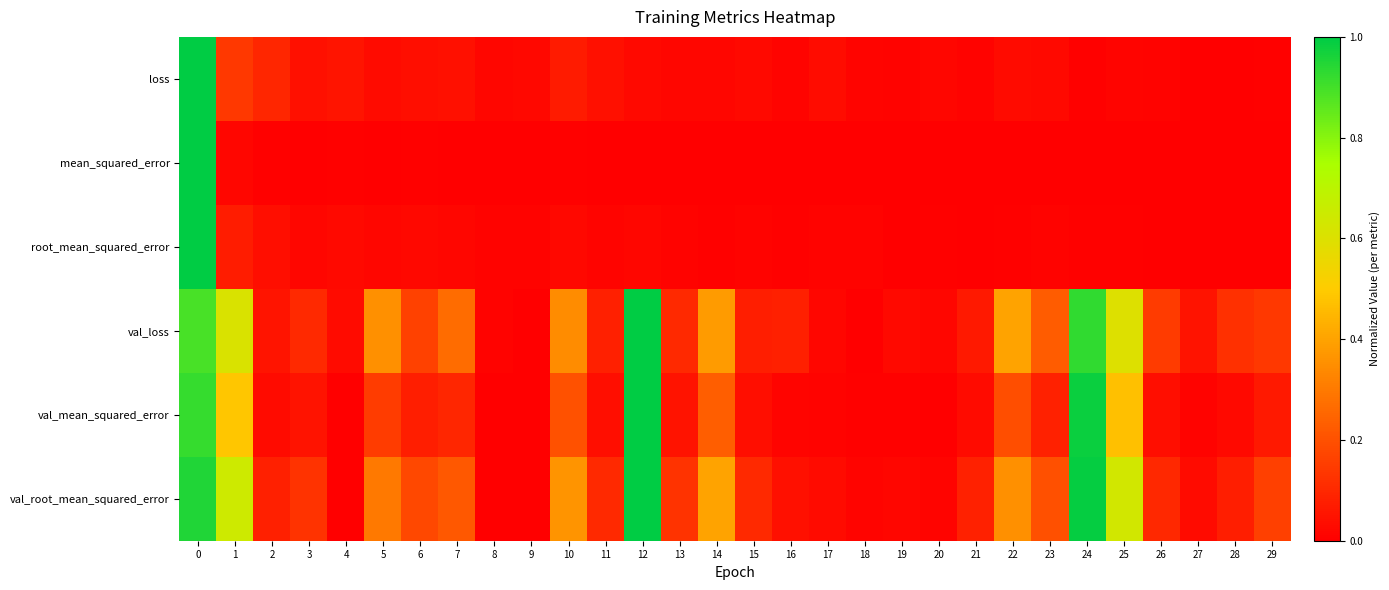

Count the number of categories in the chart.

30